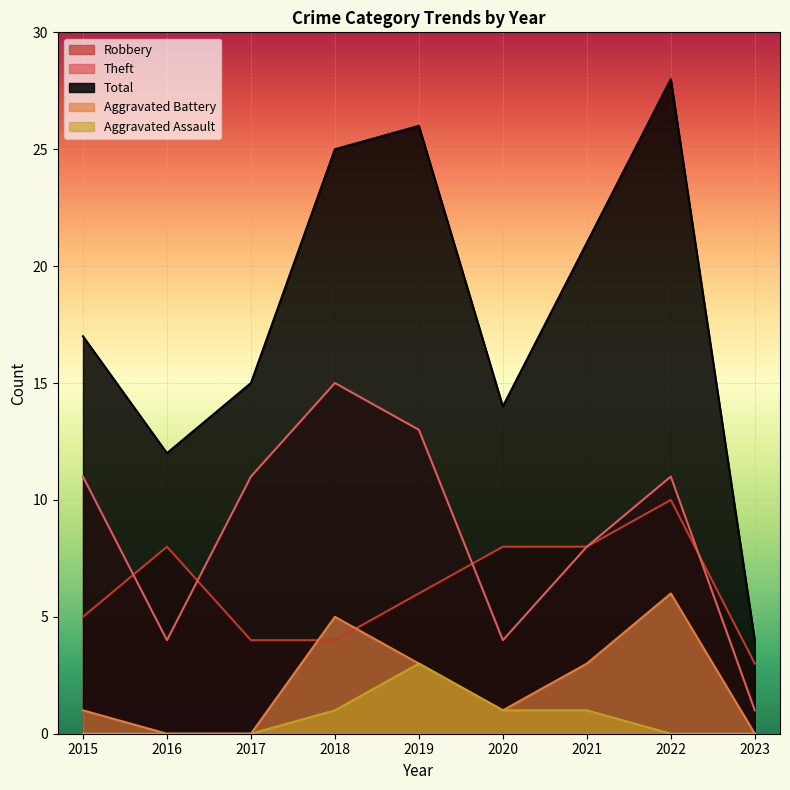

True or false: Aggravated Battery has a value of 5 at 2018.

True